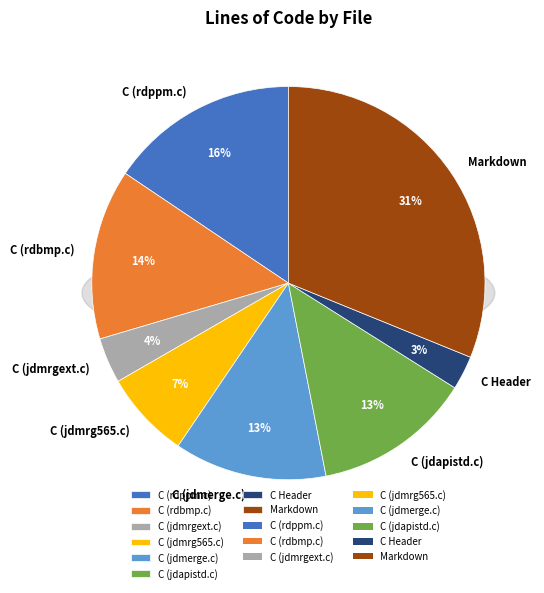

What is the change in value from C (jdmerge.c) to C Header?

-480